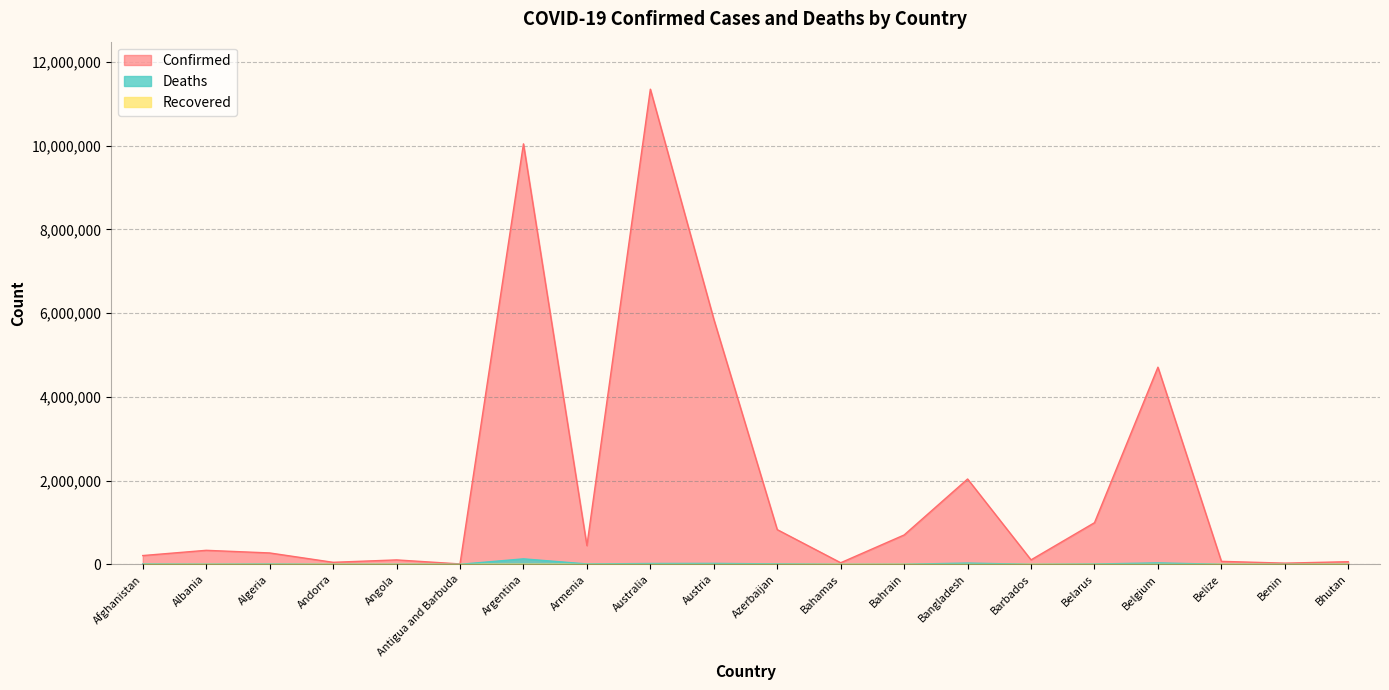

True or false: Deaths and Confirmed intersect in this chart.

False